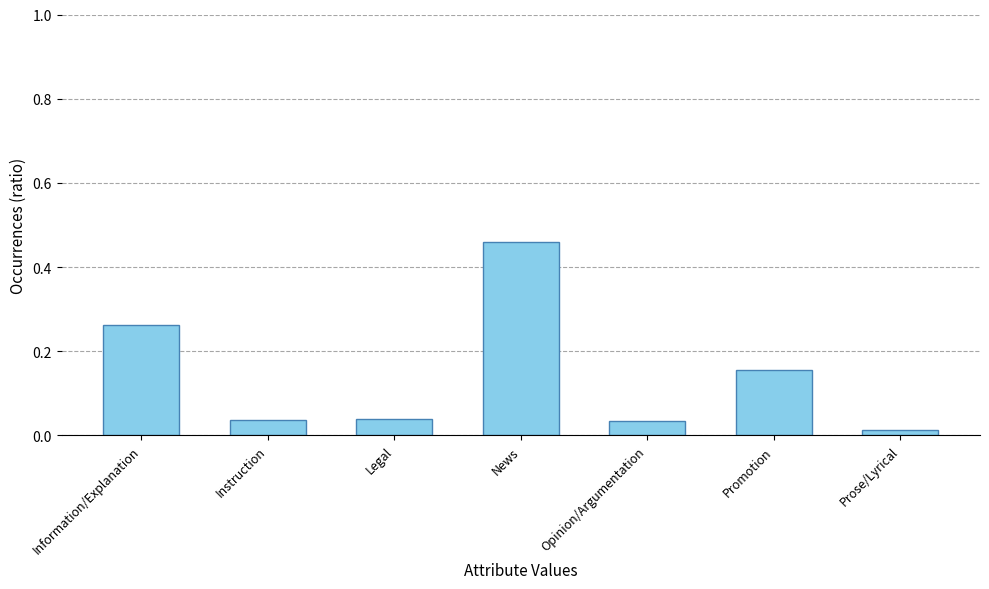

Which has a higher value, Promotion or Prose/Lyrical?

Promotion